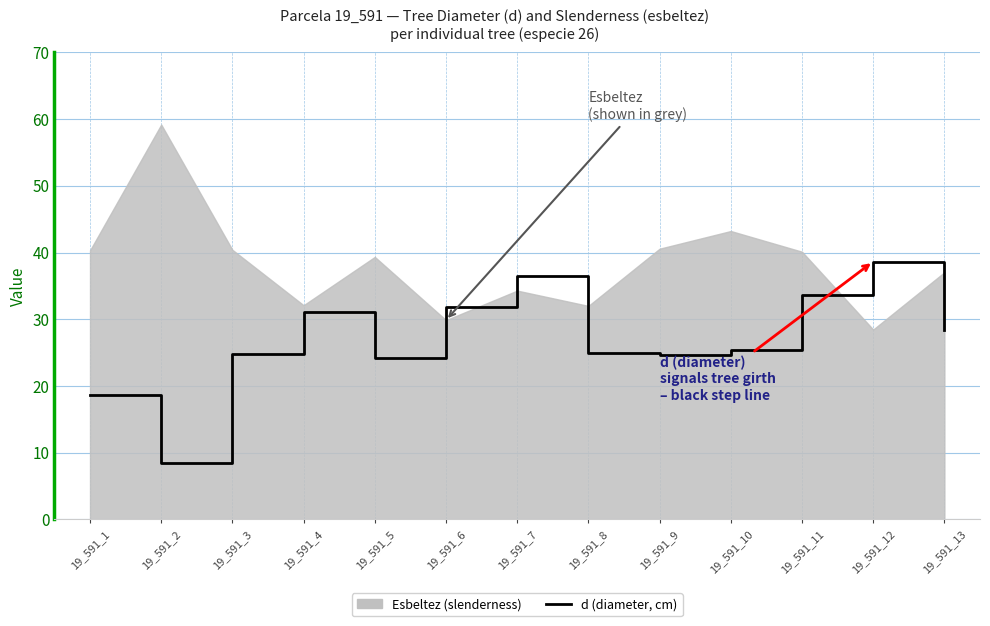

Is it true that the value at 19_591_4 is 14.8?

False